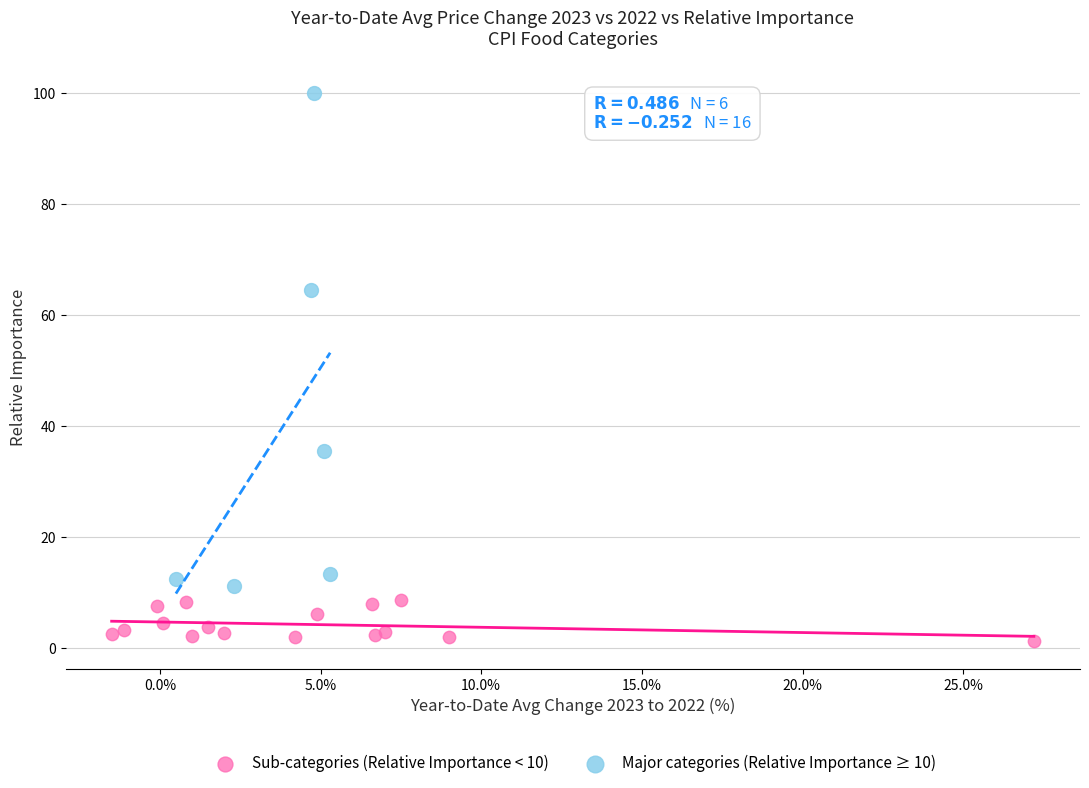

Which series contains the highest Y value?

Major categories (Relative Importance ≥ 10)